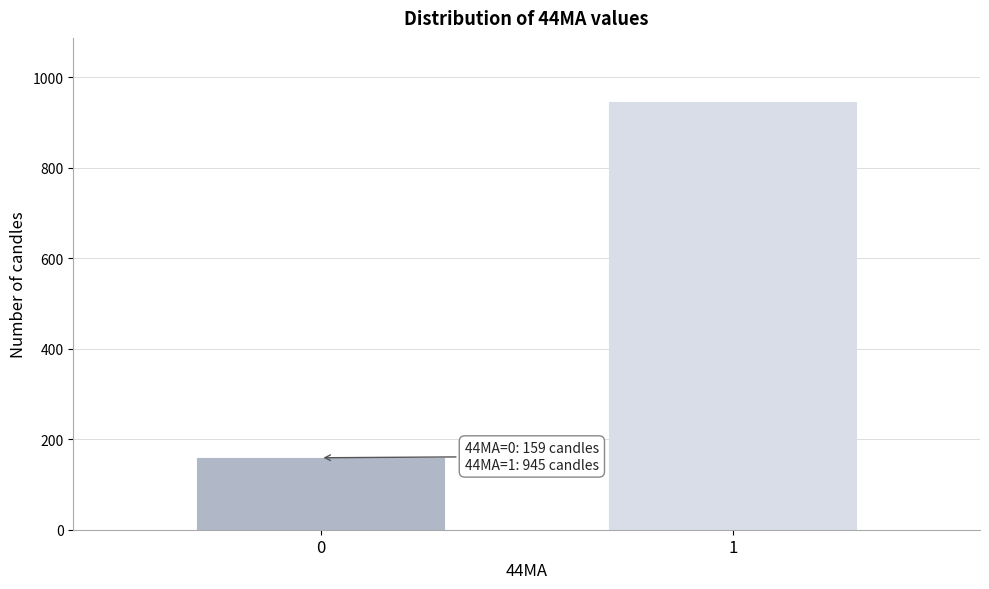

Reading right to left, list all the values displayed in this chart.

1=945	0=159